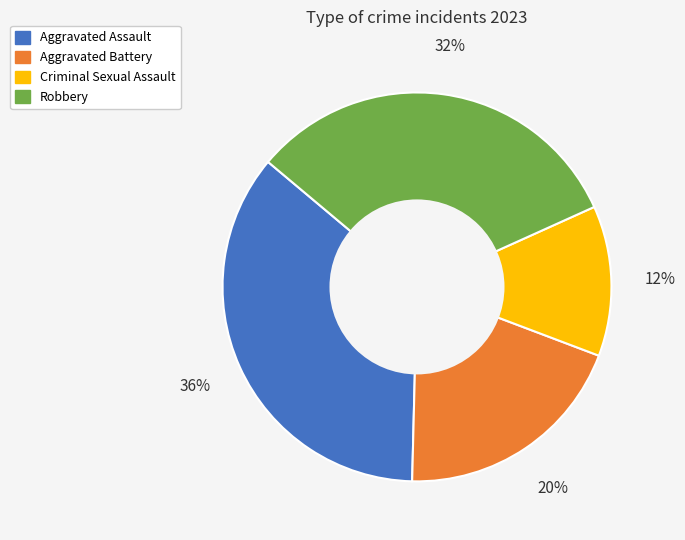

The Criminal Sexual Assault slice represents 20% of the pie. True or false?

False